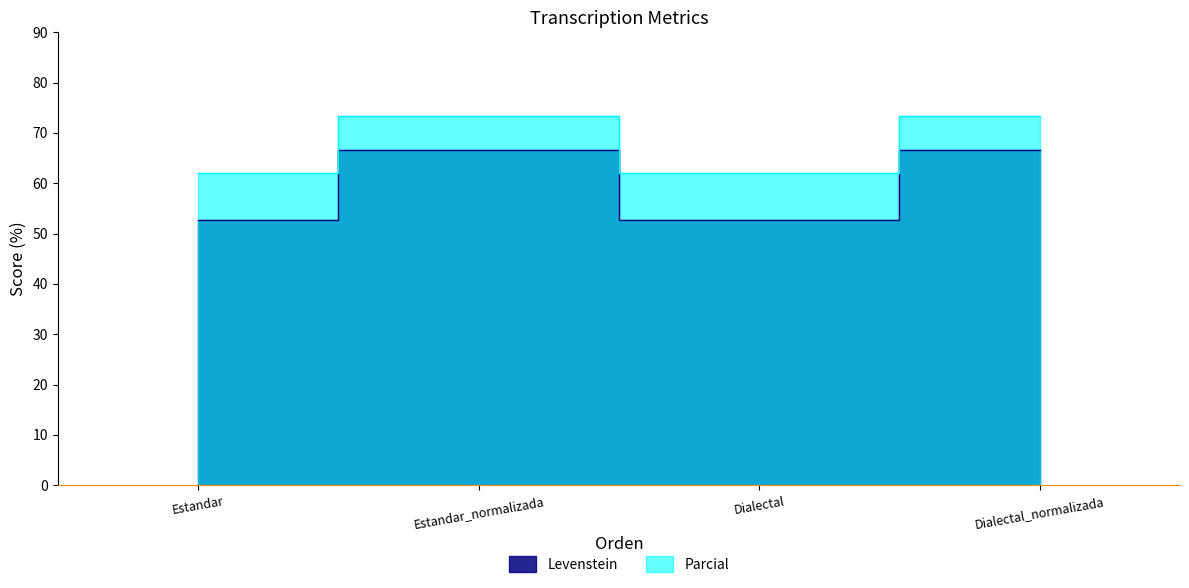

What is the difference between the maximum and minimum values in the Levenstein series?

14.0